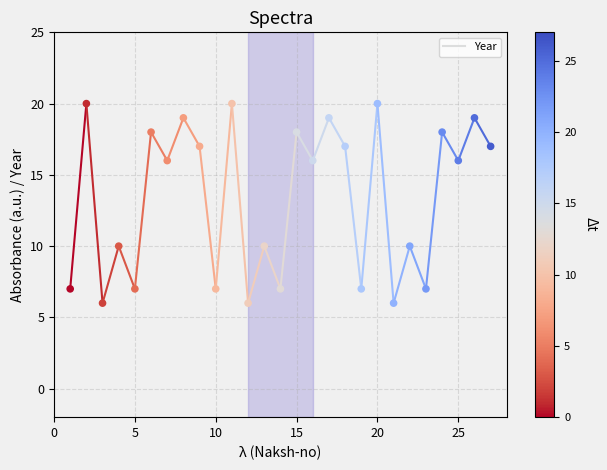

What is the range of X values (max minus min)?

26